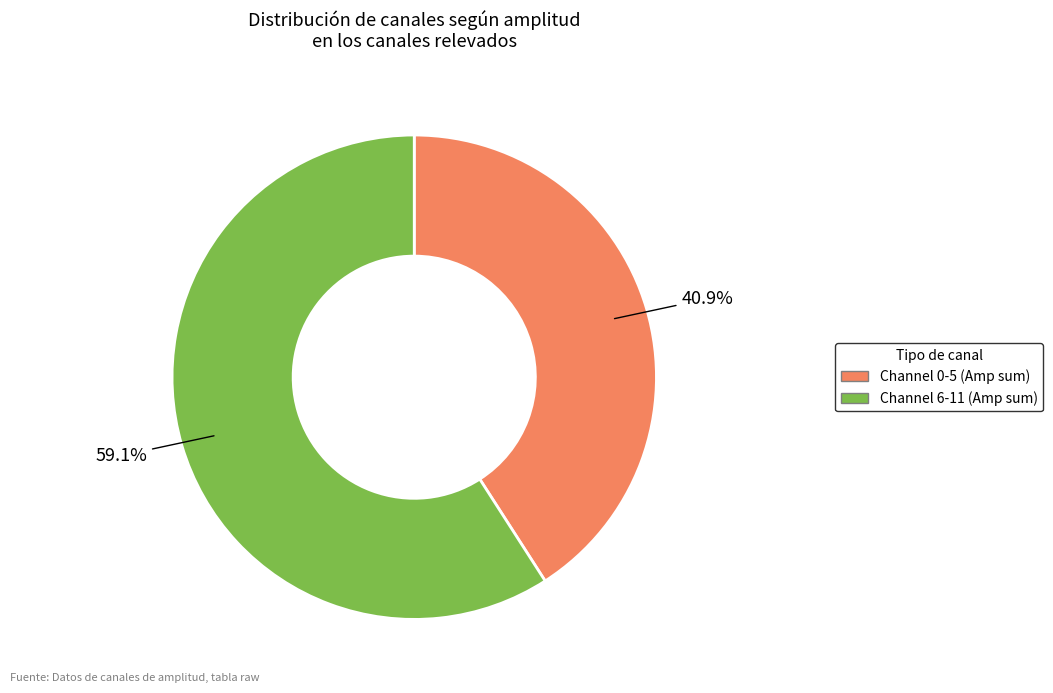

Does any single category account for the majority?

Yes